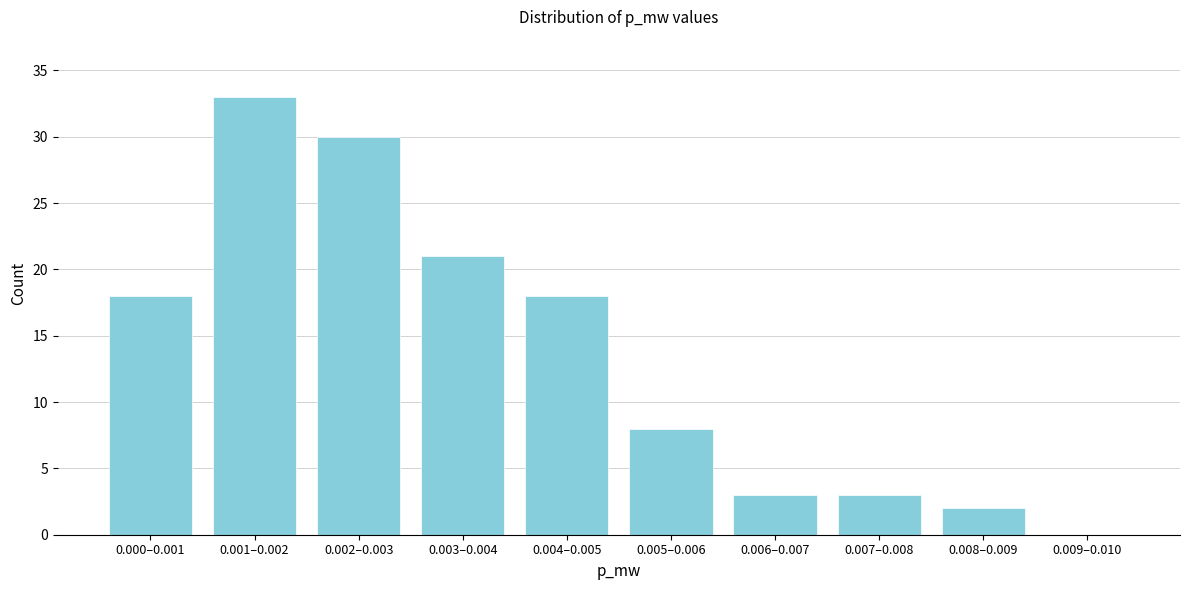

Reading left to right, extract all data points from this chart.

0.000–0.001=18	0.001–0.002=33	0.002–0.003=30	0.003–0.004=21	0.004–0.005=18	0.005–0.006=8	0.006–0.007=3	0.007–0.008=3	0.008–0.009=2	0.009–0.010=0